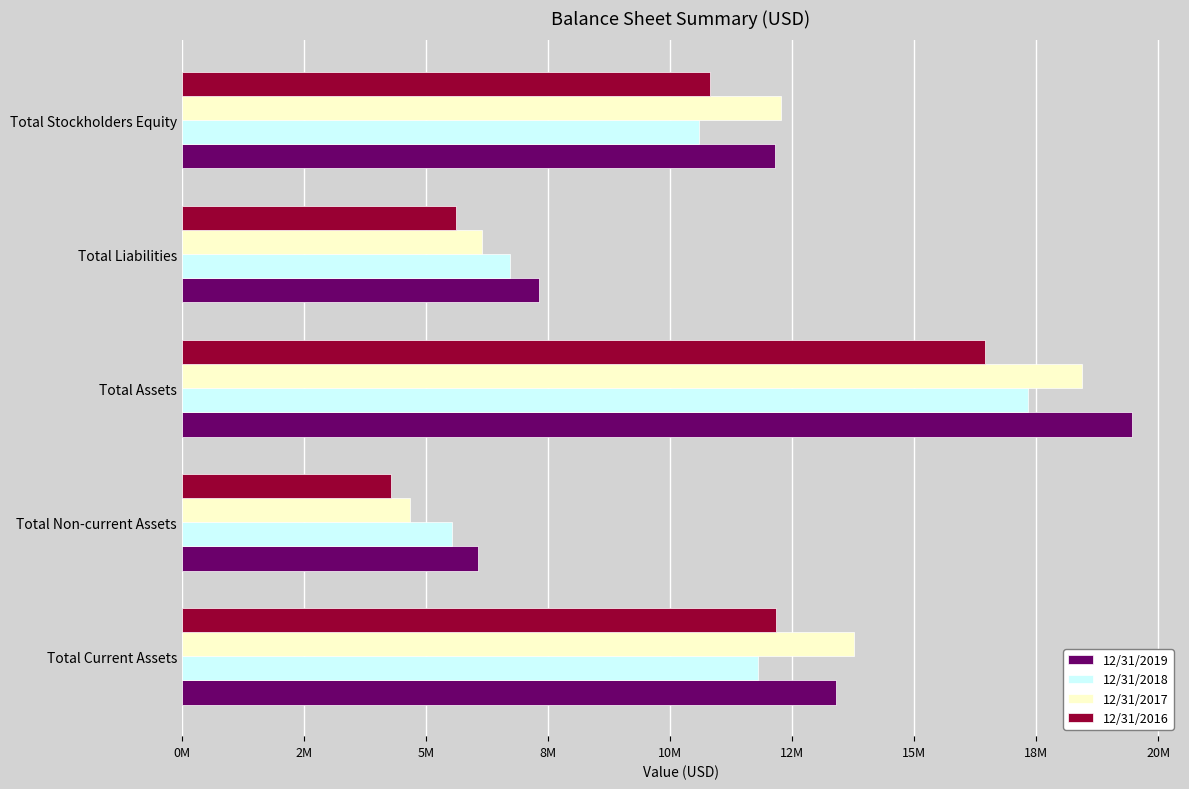

What are all the series names shown in the legend?

12/31/2019, 12/31/2018, 12/31/2017, 12/31/2016